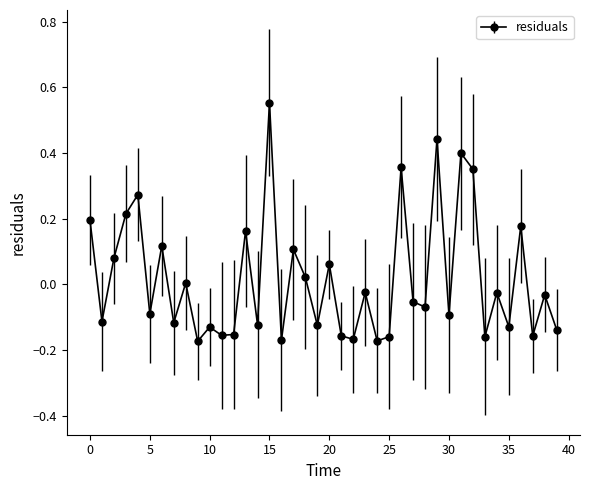

How many points are higher than both their immediate neighbors (excluding endpoints)?

15